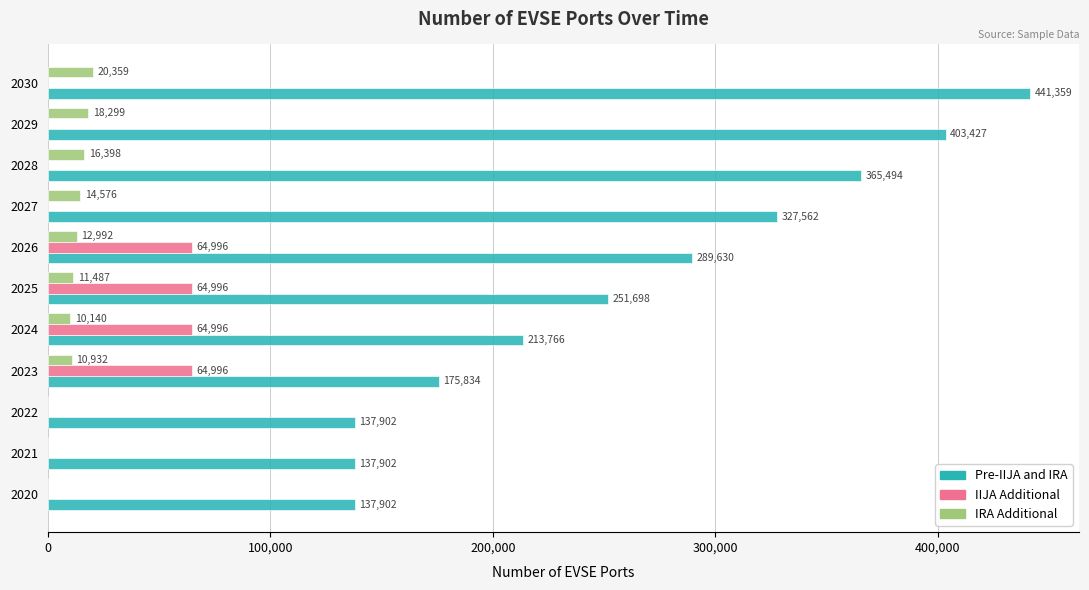

What are all the series names shown in the legend?

Pre-IIJA and IRA, IIJA Additional, IRA Additional